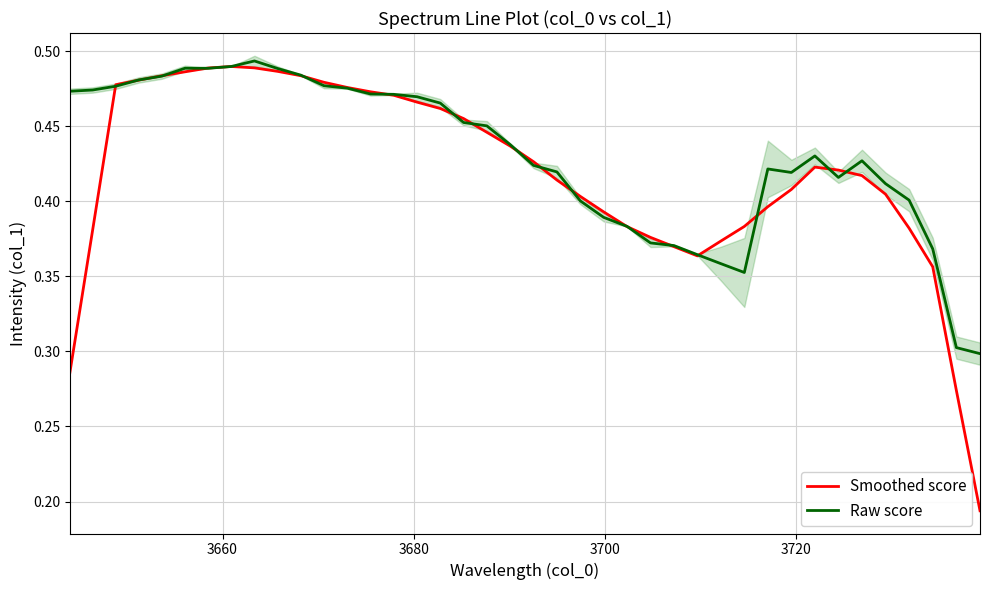

Which series ends up on top after the final intersection of Smoothed score and Raw score?

Raw score